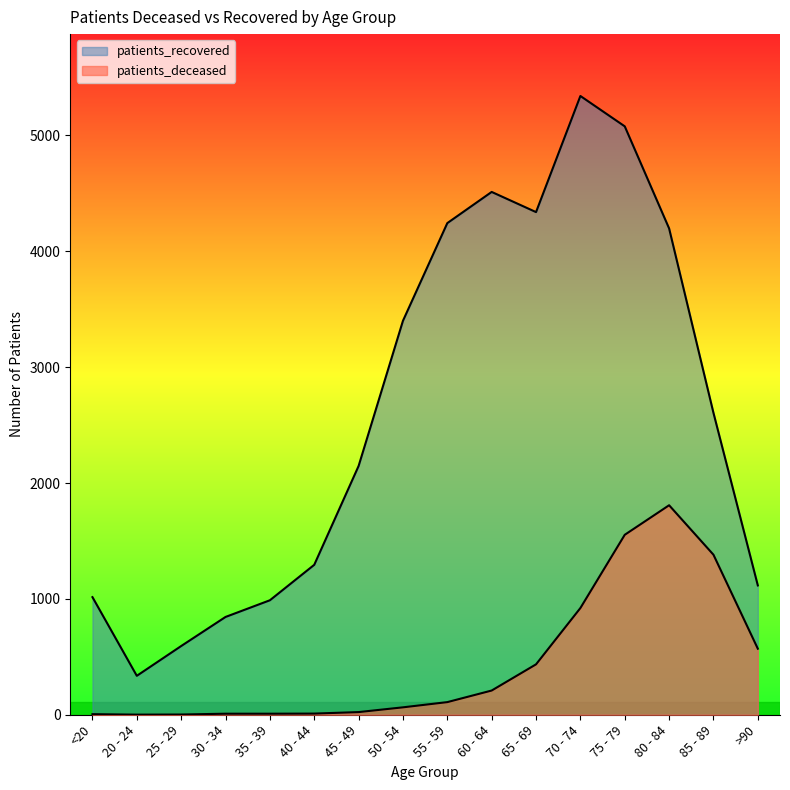

What is the sum of the patients_deceased values at 25 - 29 and 30 - 34?

11